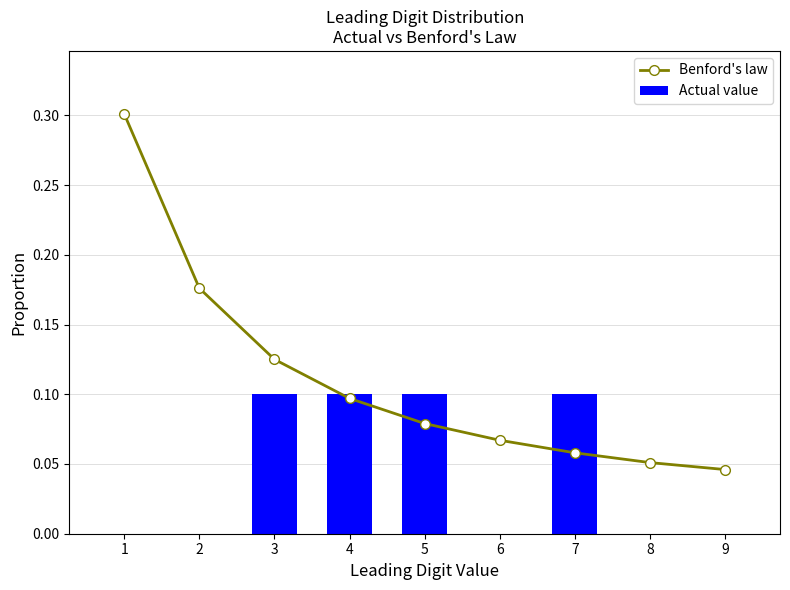

Between 4 and 6, which is larger?

4